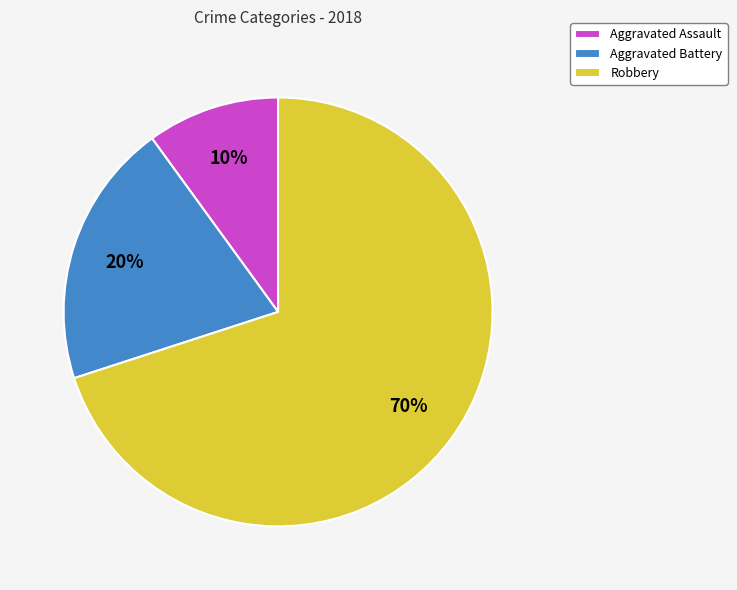

Which category has the smallest portion of the pie?

Aggravated Assault